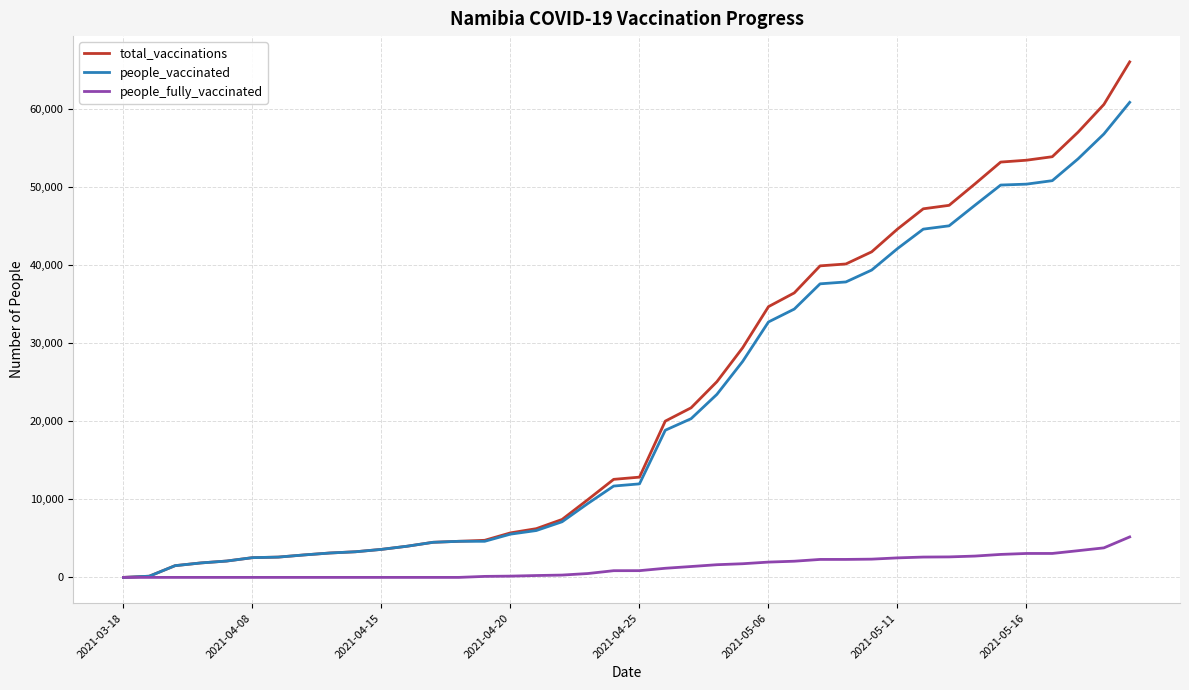

Rank the series by their maximum value, from lowest to highest.

people_fully_vaccinated, people_vaccinated, total_vaccinations